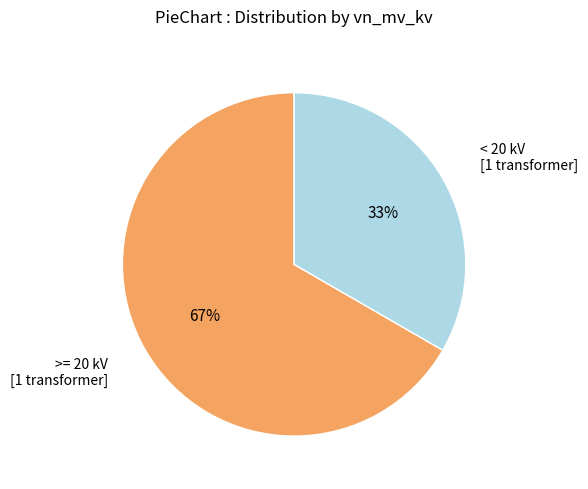

How many slices are in this pie chart?

2